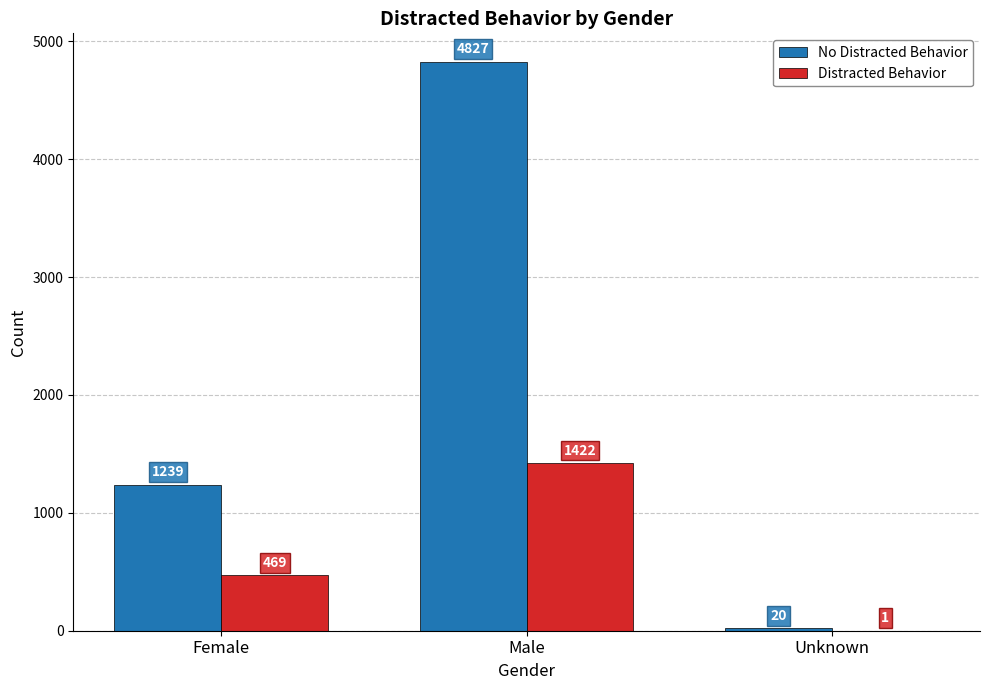

Reading left to right, transcribe all the data shown in this chart.

No Distracted Behavior: Female=1239	Male=4827	Unknown=20
Distracted Behavior: Female=469	Male=1422	Unknown=1